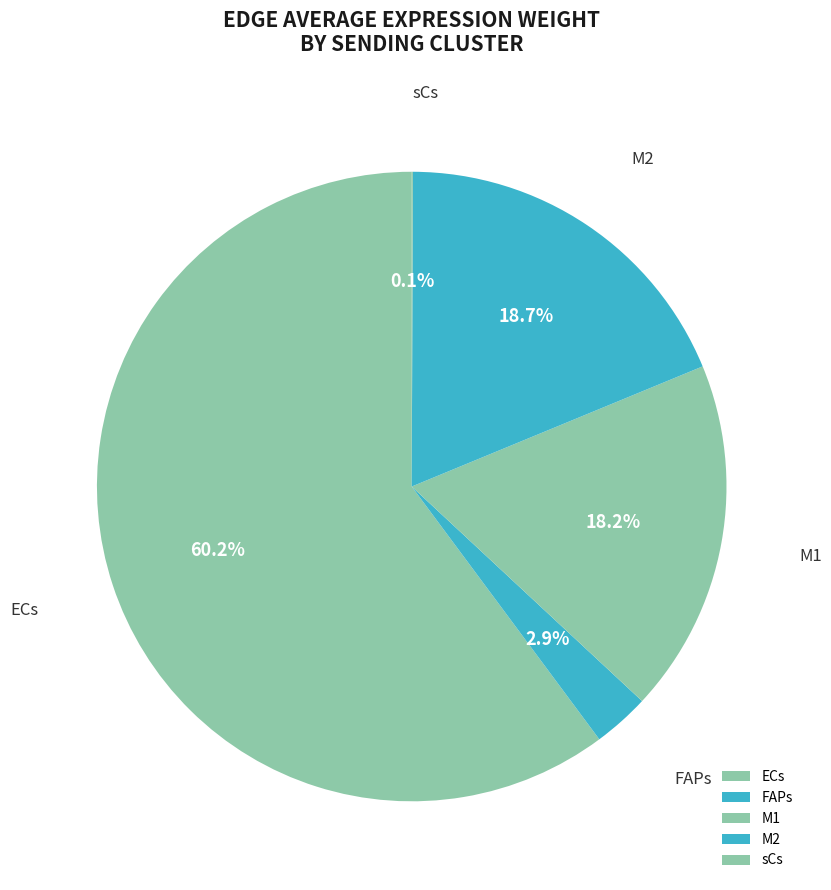

What is the total percentage of M1 and ECs?

78.3%